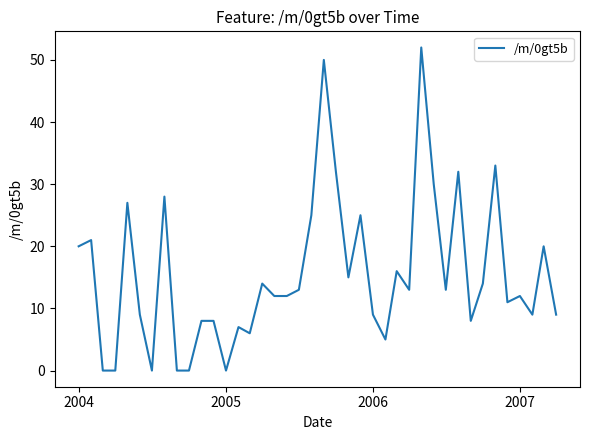

What is the greatest value displayed?

52